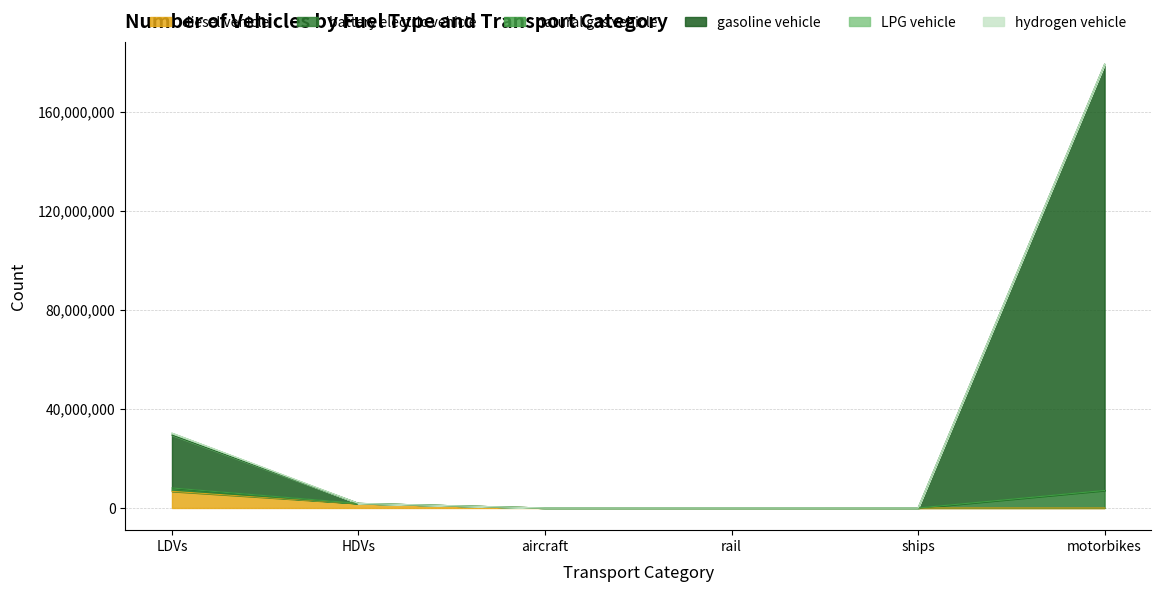

True or false: gasoline vehicle and diesel vehicle cross at least once.

False